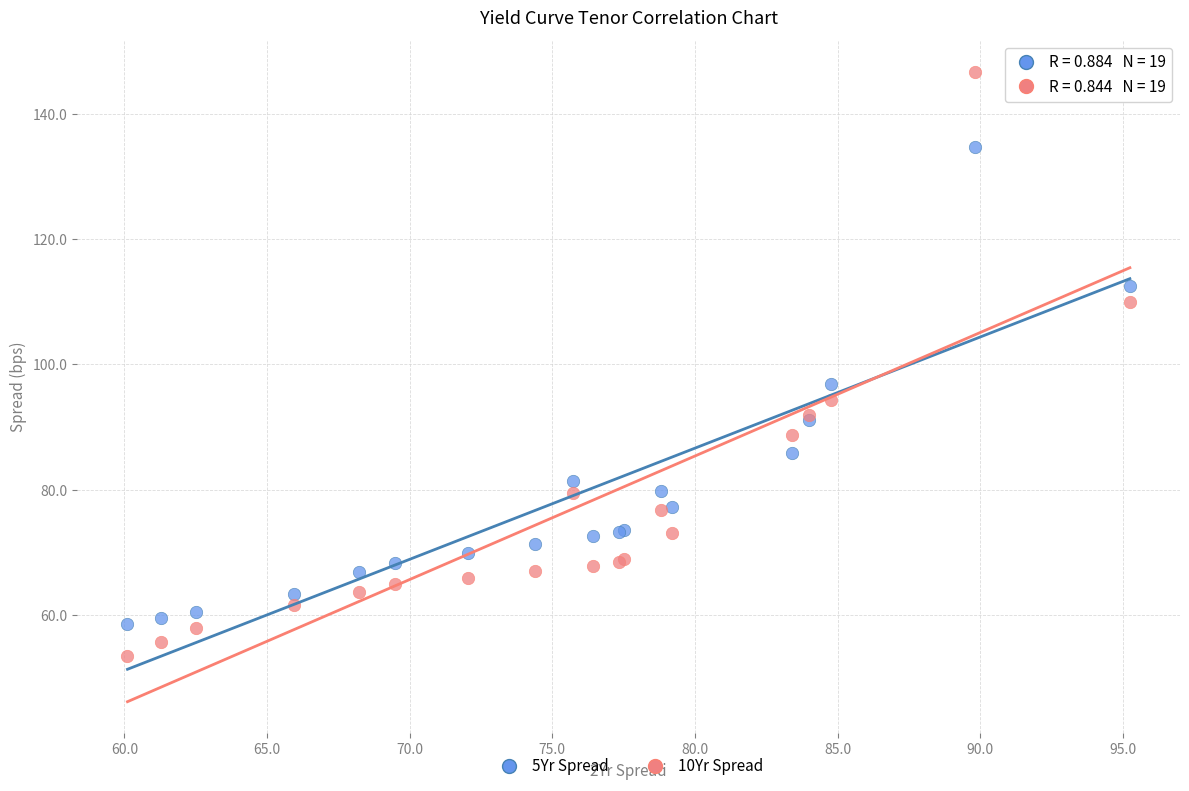

Across all series, what Y value is closest to 100?

96.9